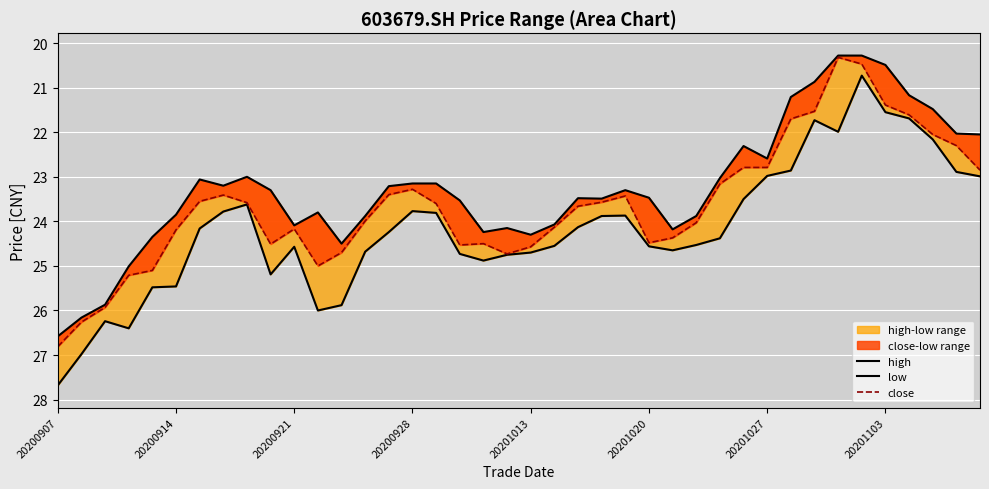

At how many categories does at least one series exceed 23?

30